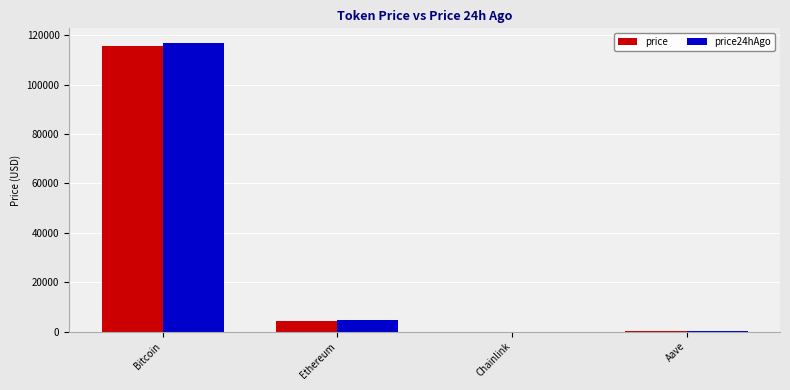

What is the greatest value displayed?

117001.0